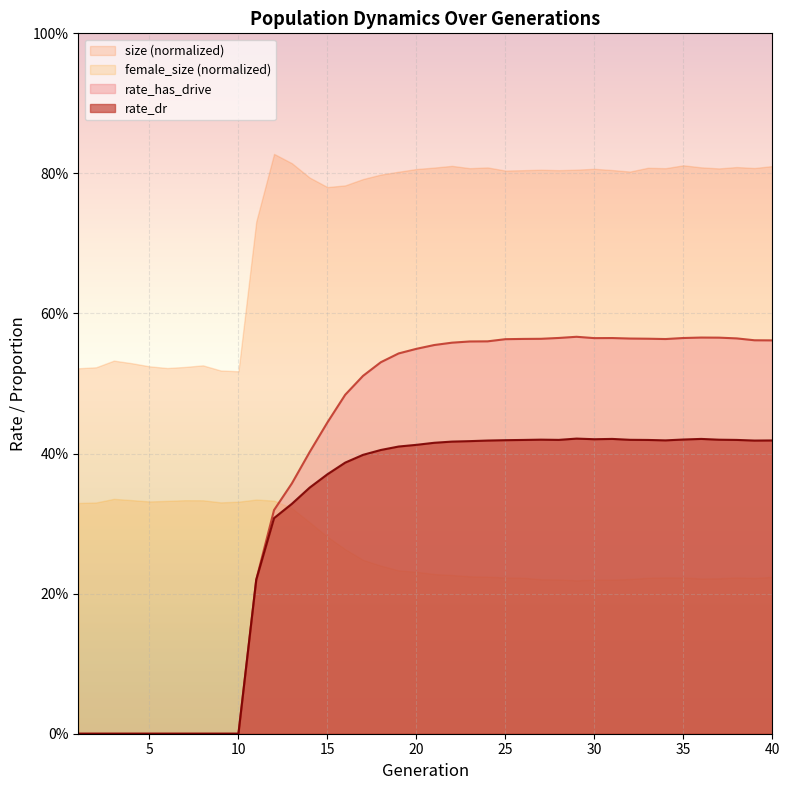

Is it true that rate_dr equals 0.2 at 32?

False